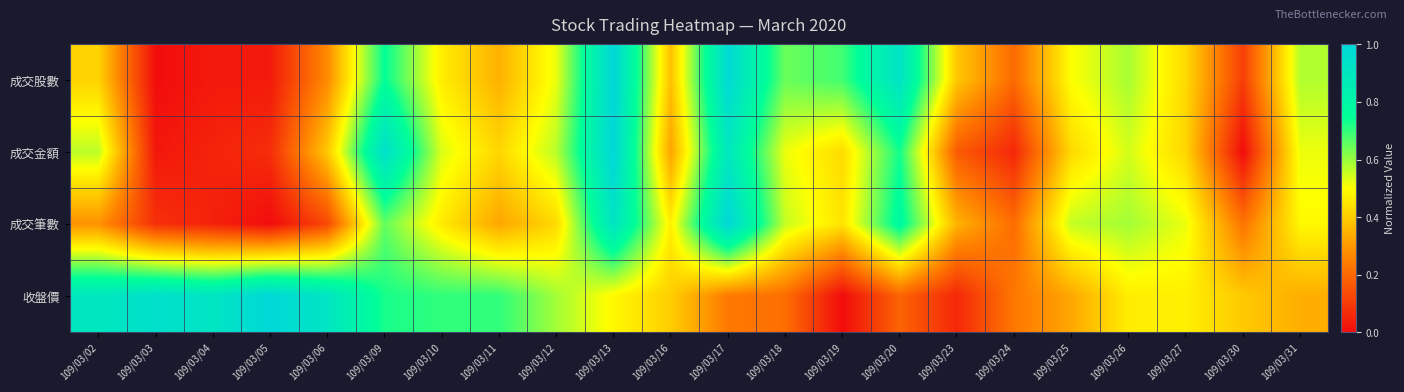

How many categories are shown in the chart?

22